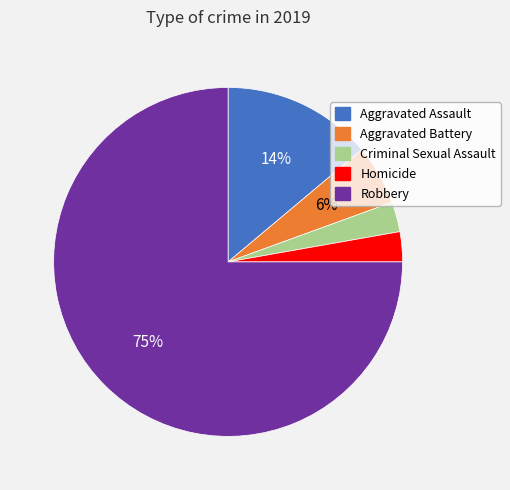

True or false: Aggravated Assault accounts for 14% of the total.

True